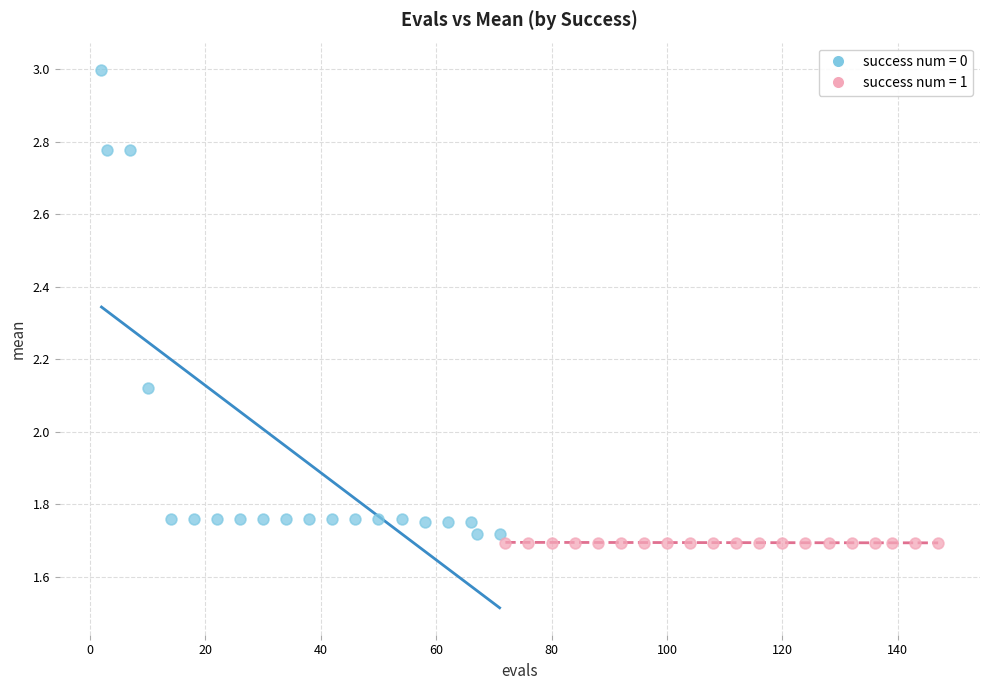

What are all the series names shown in the legend?

success num = 0, success num = 1